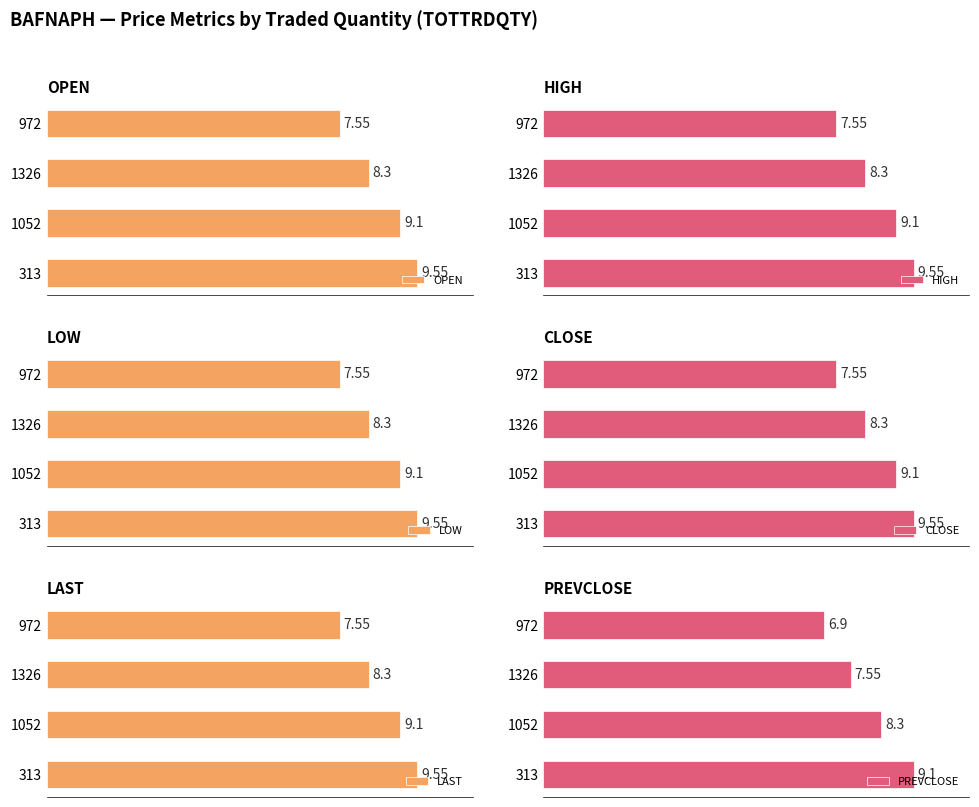

What is the smallest value displayed?

6.9